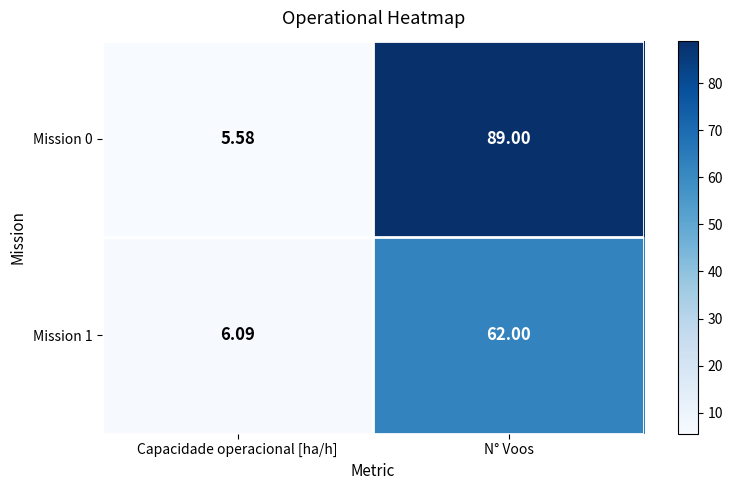

List the series in order of their overall mean, lowest first.

Mission 1, Mission 0